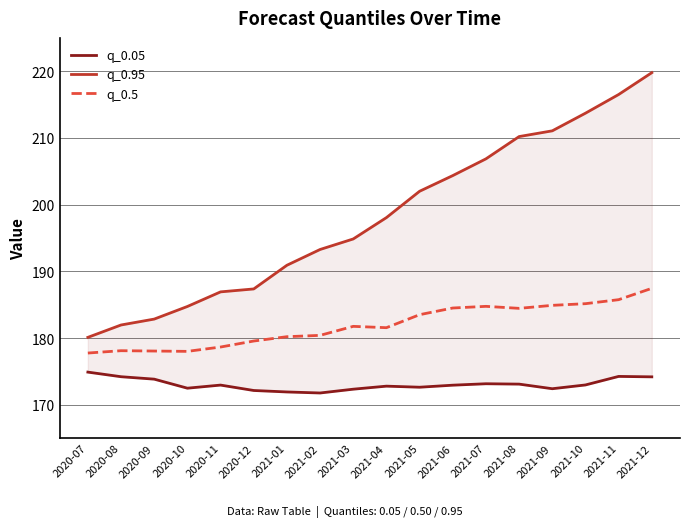

What is the value of the q_0.05 point at the 16th from the left?

173.0